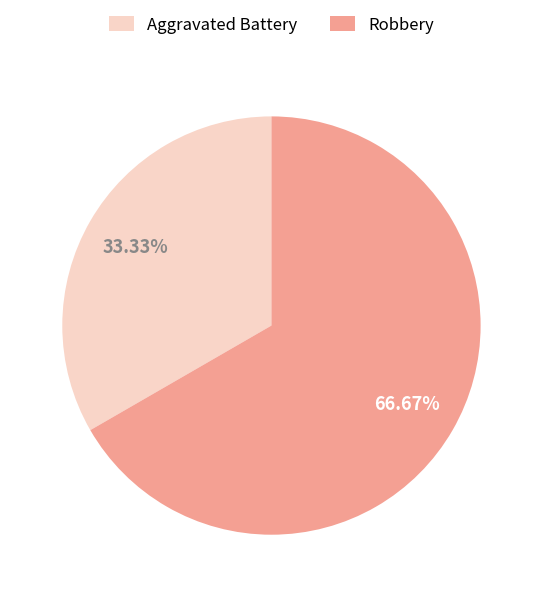

Is there a majority slice in this chart?

Yes